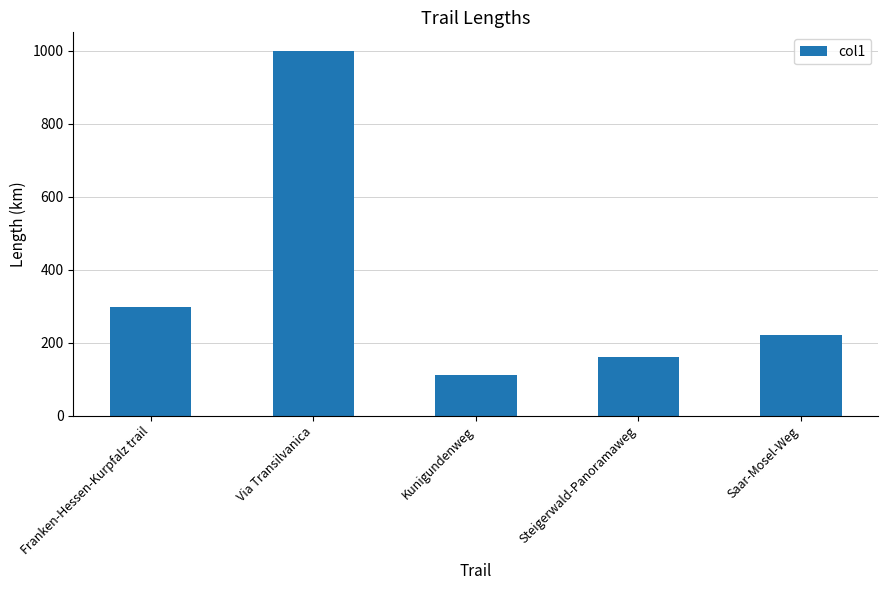

What is the maximum value shown in the chart?

1000